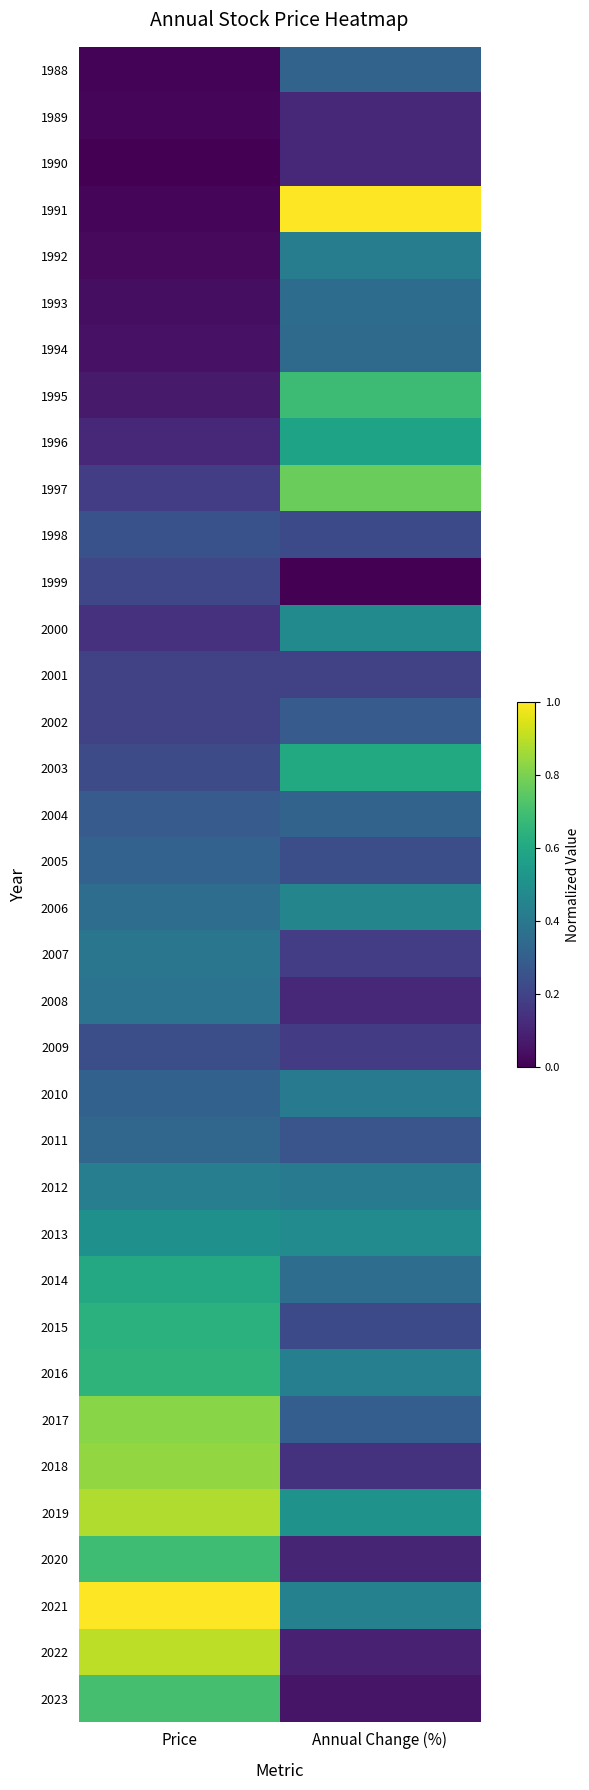

At which category does the chart reach its minimum across all series?

Price